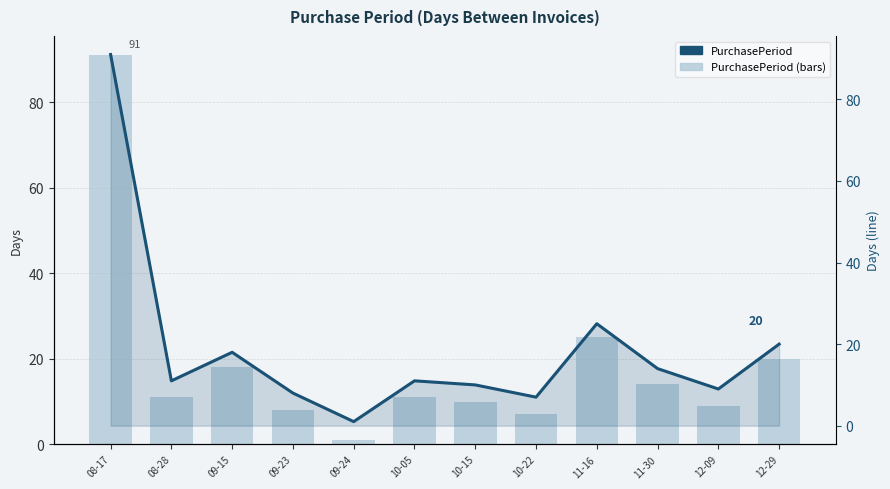

What is the total value across all series at 08-17?

182